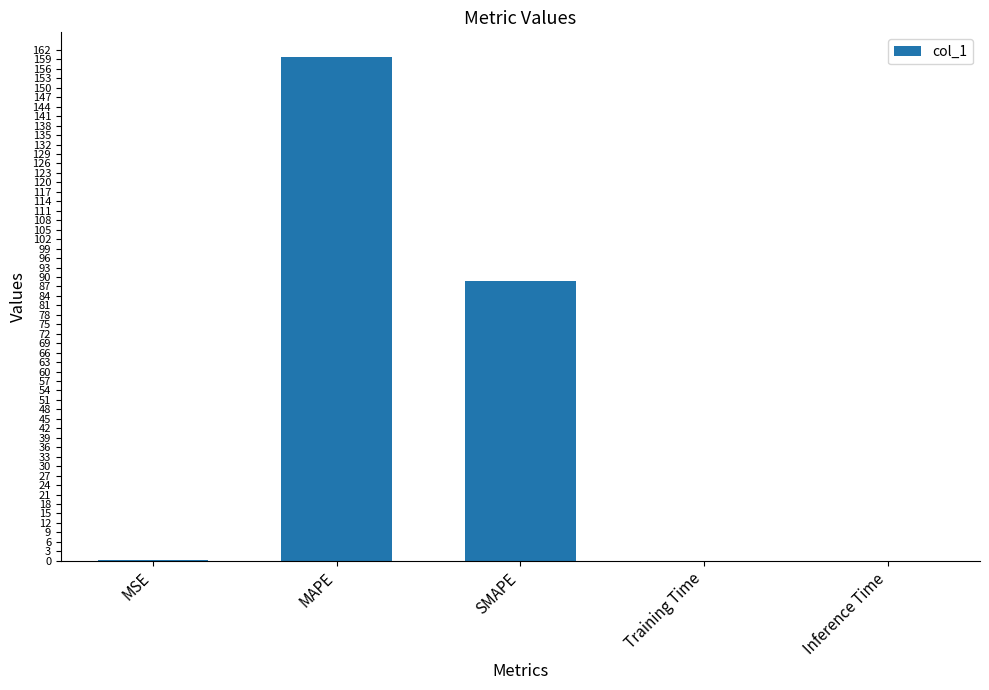

What is the greatest value displayed?

159.6